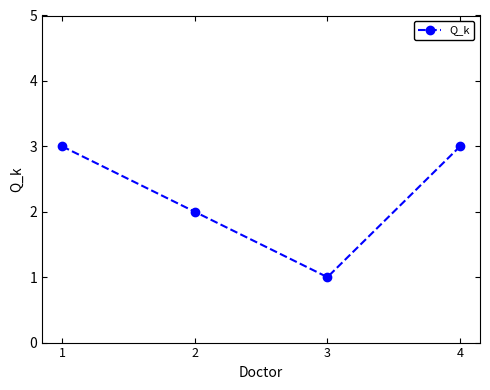

What is the greatest value displayed?

3